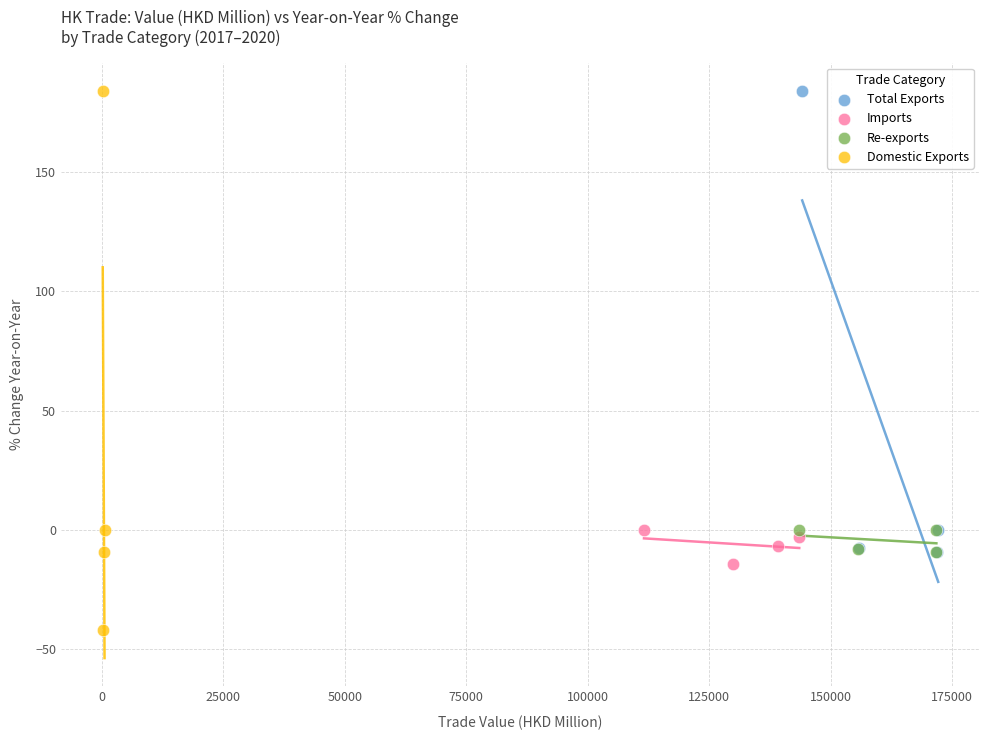

Which series contains the lowest Y value?

Domestic Exports